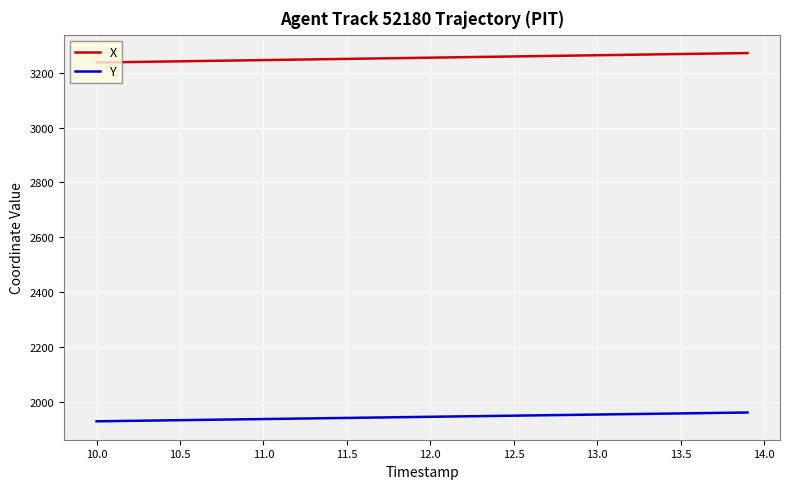

Rank the series by their maximum value, from highest to lowest.

X, Y